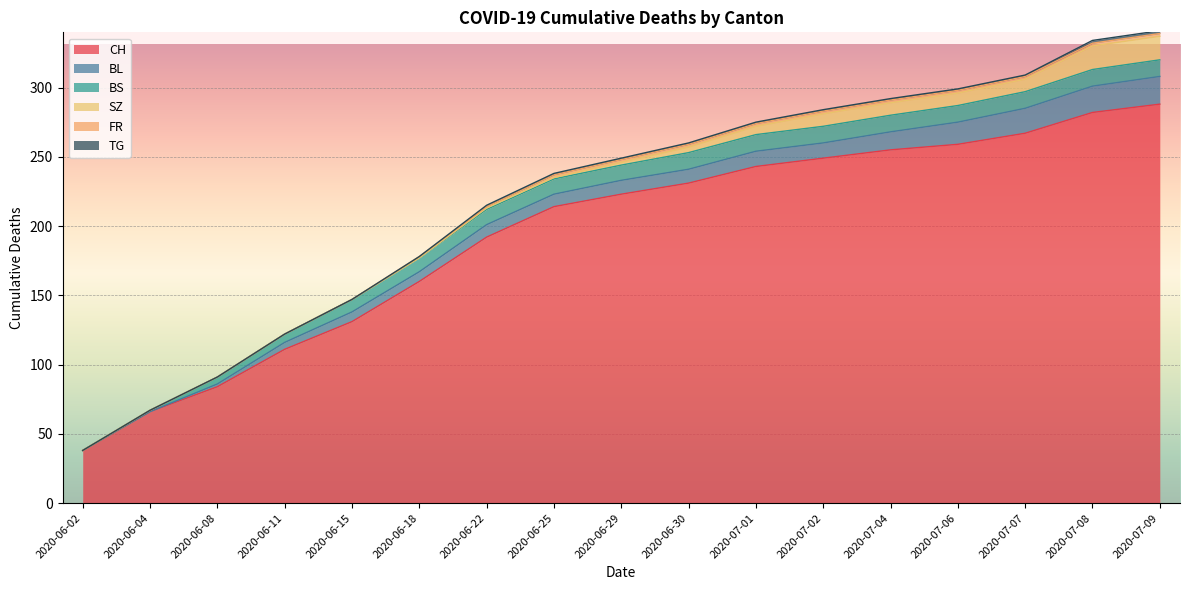

Reading right to left, extract all data points from this chart.

CH: 2020-07-09=288	2020-07-08=282	2020-07-07=267	2020-07-06=259	2020-07-04=255	2020-07-02=249	2020-07-01=243	2020-06-30=231	2020-06-29=223	2020-06-25=214	2020-06-22=192	2020-06-18=160	2020-06-15=131	2020-06-11=111	2020-06-08=84	2020-06-04=66	2020-06-02=38
BL: 2020-07-09=20	2020-07-08=19	2020-07-07=18	2020-07-06=16	2020-07-04=13	2020-07-02=11	2020-07-01=11	2020-06-30=10	2020-06-29=10	2020-06-25=9	2020-06-22=9	2020-06-18=7	2020-06-15=7	2020-06-11=5	2020-06-08=2	2020-06-04=0	2020-06-02=0
BS: 2020-07-09=12	2020-07-08=12	2020-07-07=12	2020-07-06=12	2020-07-04=12	2020-07-02=12	2020-07-01=12	2020-06-30=12	2020-06-29=11	2020-06-25=11	2020-06-22=11	2020-06-18=10	2020-06-15=9	2020-06-11=6	2020-06-08=5	2020-06-04=1	2020-06-02=0
SZ: 2020-07-09=17	2020-07-08=17	2020-07-07=9	2020-07-06=9	2020-07-04=9	2020-07-02=9	2020-07-01=6	2020-06-30=4	2020-06-29=2	2020-06-25=1	2020-06-22=1	2020-06-18=0	2020-06-15=0	2020-06-11=0	2020-06-08=0	2020-06-04=0	2020-06-02=0
FR: 2020-07-09=2	2020-07-08=2	2020-07-07=2	2020-07-06=2	2020-07-04=2	2020-07-02=2	2020-07-01=2	2020-06-30=2	2020-06-29=2	2020-06-25=2	2020-06-22=1	2020-06-18=1	2020-06-15=0	2020-06-11=0	2020-06-08=0	2020-06-04=0	2020-06-02=0
TG: 2020-07-09=2	2020-07-08=2	2020-07-07=1	2020-07-06=1	2020-07-04=1	2020-07-02=1	2020-07-01=1	2020-06-30=1	2020-06-29=1	2020-06-25=1	2020-06-22=1	2020-06-18=0	2020-06-15=0	2020-06-11=0	2020-06-08=0	2020-06-04=0	2020-06-02=0